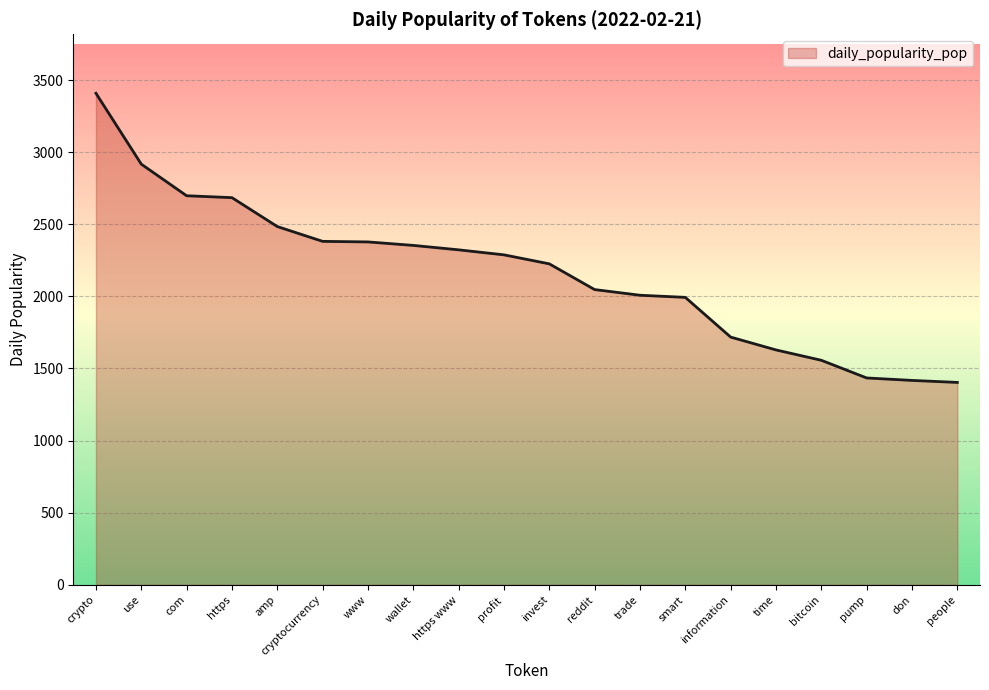

What is the minimum value shown in the chart?

1403.2